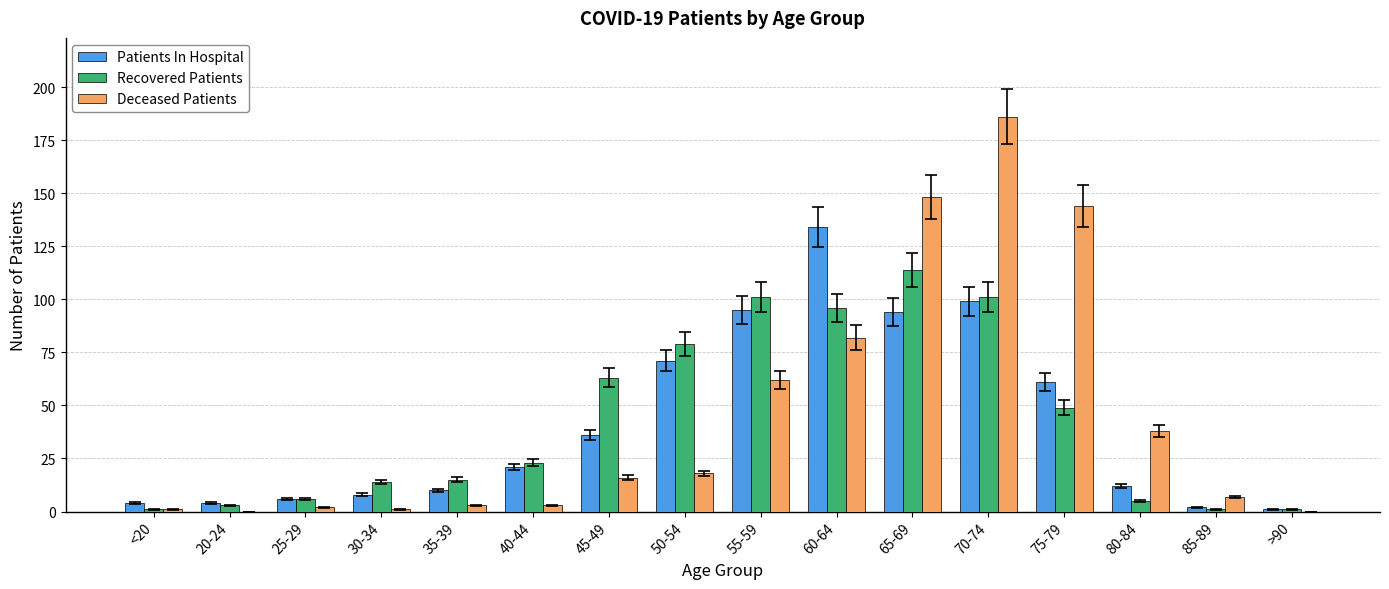

What is the difference between the Recovered Patients values at 40-44 and 35-39?

8